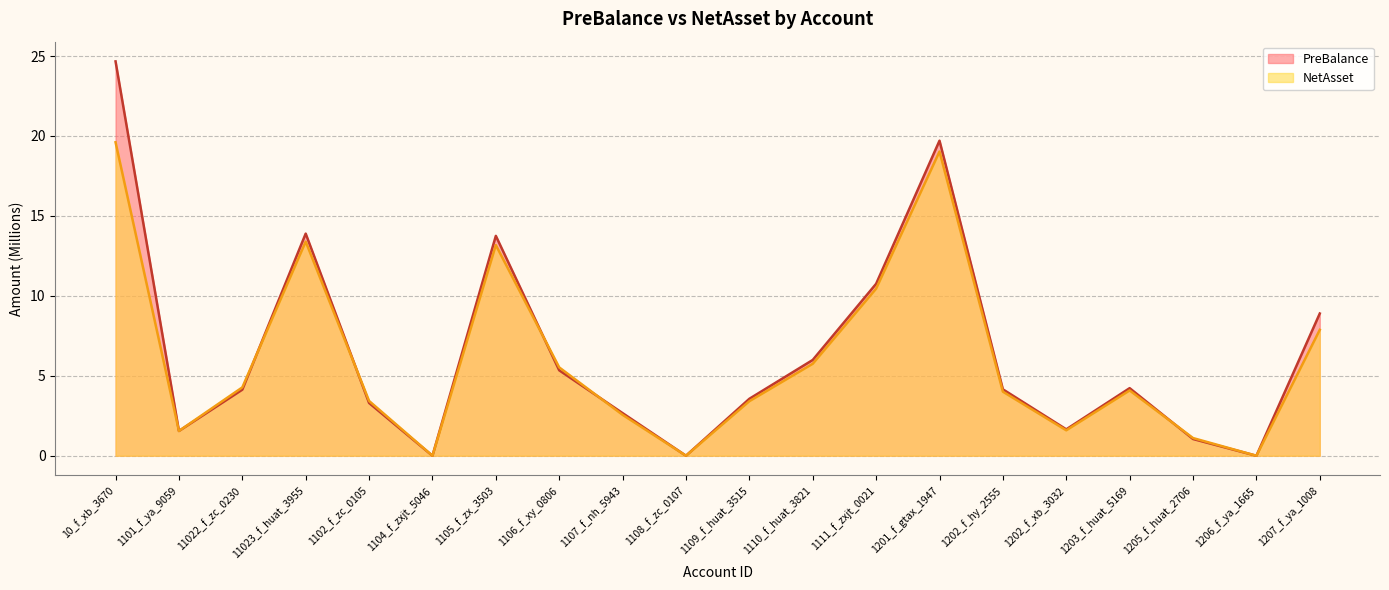

Which series has the largest total across all categories?

PreBalance